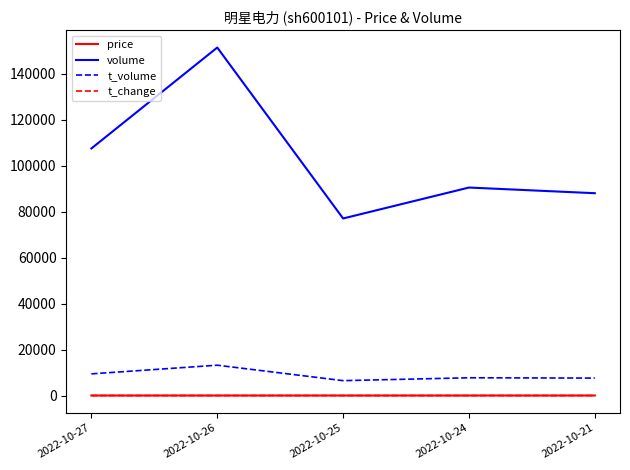

What is the difference between the second highest and second lowest values in the volume series?

19465.0